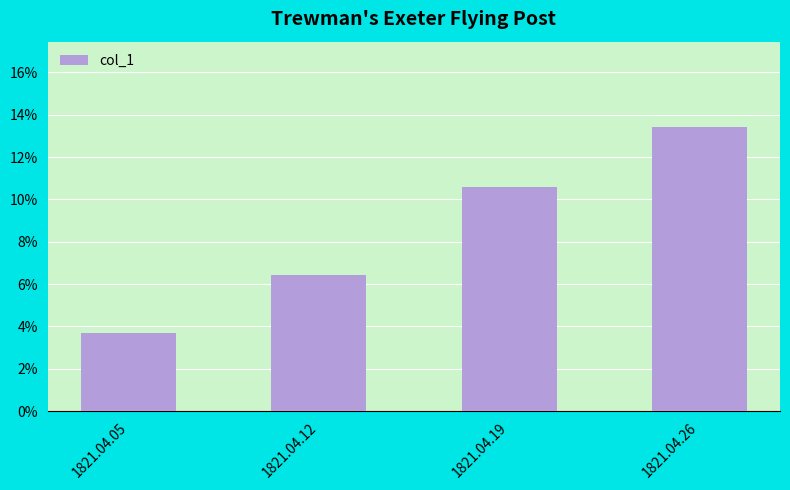

What is the approximate value at 1821.04.26?

0.1